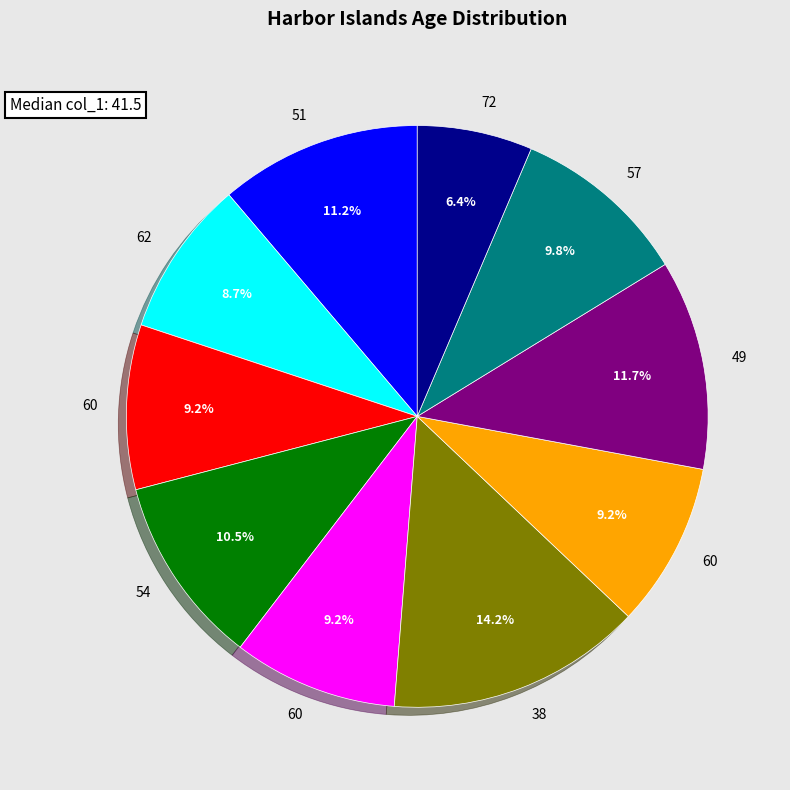

Is there a majority slice in this chart?

No